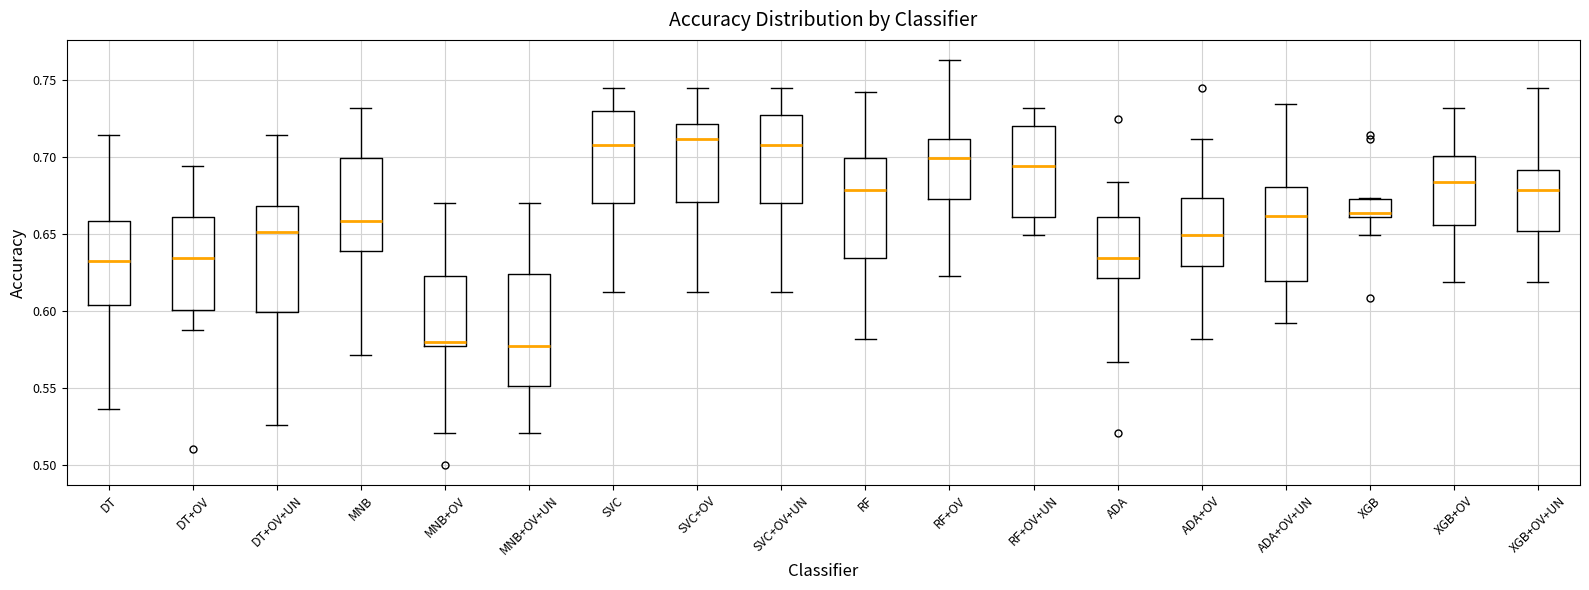

Reading left to right, read every box against the y-axis: the position of its median line, the range the box covers, and the ends of its whiskers. The values are not printed on the chart, so give them approximately, as read against the axis.

DT: median 0.635, box 0.605 to 0.660, whiskers 0.535 to 0.715
DT+OV: median 0.635, box 0.600 to 0.660, whiskers 0.590 to 0.695
DT+OV+UN: median 0.650, box 0.600 to 0.670, whiskers 0.525 to 0.715
MNB: median 0.660, box 0.640 to 0.700, whiskers 0.570 to 0.730
MNB+OV: median 0.580, box 0.575 to 0.620, whiskers 0.520 to 0.670
MNB+OV+UN: median 0.575, box 0.550 to 0.625, whiskers 0.520 to 0.670
SVC: median 0.710, box 0.670 to 0.730, whiskers 0.610 to 0.745
SVC+OV: median 0.710, box 0.670 to 0.720, whiskers 0.610 to 0.745
SVC+OV+UN: median 0.710, box 0.670 to 0.730, whiskers 0.610 to 0.745
RF: median 0.680, box 0.635 to 0.700, whiskers 0.580 to 0.740
RF+OV: median 0.700, box 0.675 to 0.710, whiskers 0.620 to 0.765
RF+OV+UN: median 0.695, box 0.660 to 0.720, whiskers 0.650 to 0.730
ADA: median 0.635, box 0.620 to 0.660, whiskers 0.565 to 0.685
ADA+OV: median 0.650, box 0.630 to 0.675, whiskers 0.580 to 0.710
ADA+OV+UN: median 0.660, box 0.620 to 0.680, whiskers 0.590 to 0.735
XGB: median 0.665, box 0.660 to 0.675, whiskers 0.650 to 0.675
XGB+OV: median 0.685, box 0.655 to 0.700, whiskers 0.620 to 0.730
XGB+OV+UN: median 0.680, box 0.650 to 0.690, whiskers 0.620 to 0.745